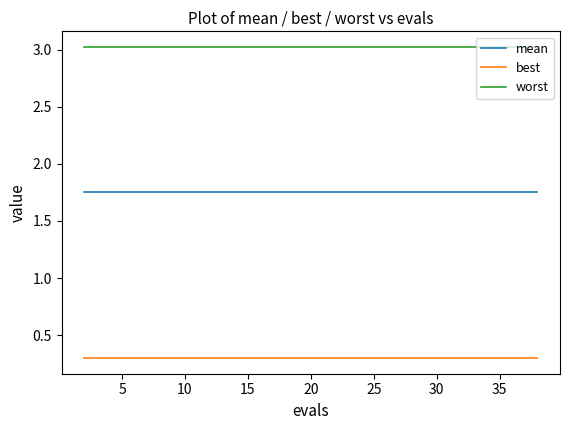

True or false: mean and worst intersect in this chart.

False